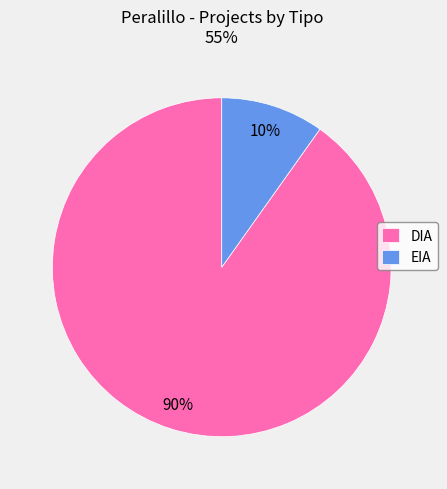

Is it true that DIA is 90% of the pie?

True